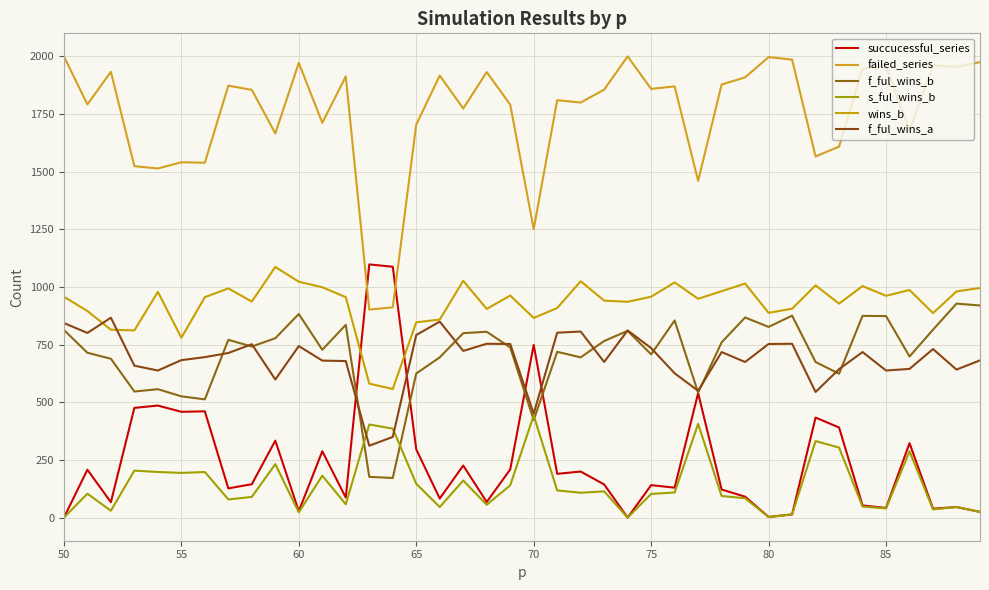

At how many categories does at least one series exceed 1334?

37